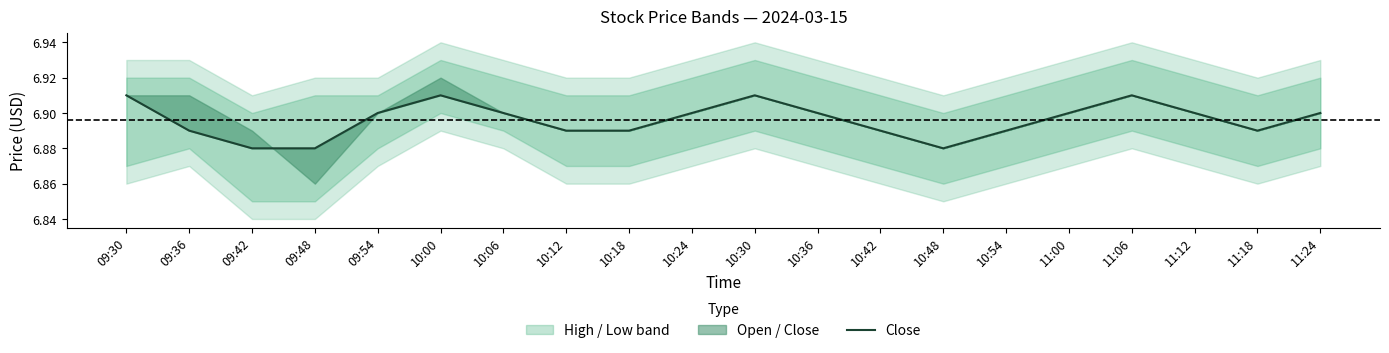

Reading right to left, extract all data points from this chart.

11:24=6.9	11:18=6.9	11:12=6.9	11:06=6.9	11:00=6.9	10:54=6.9	10:48=6.9	10:42=6.9	10:36=6.9	10:30=6.9	10:24=6.9	10:18=6.9	10:12=6.9	10:06=6.9	10:00=6.9	09:54=6.9	09:48=6.9	09:42=6.9	09:36=6.9	09:30=6.9